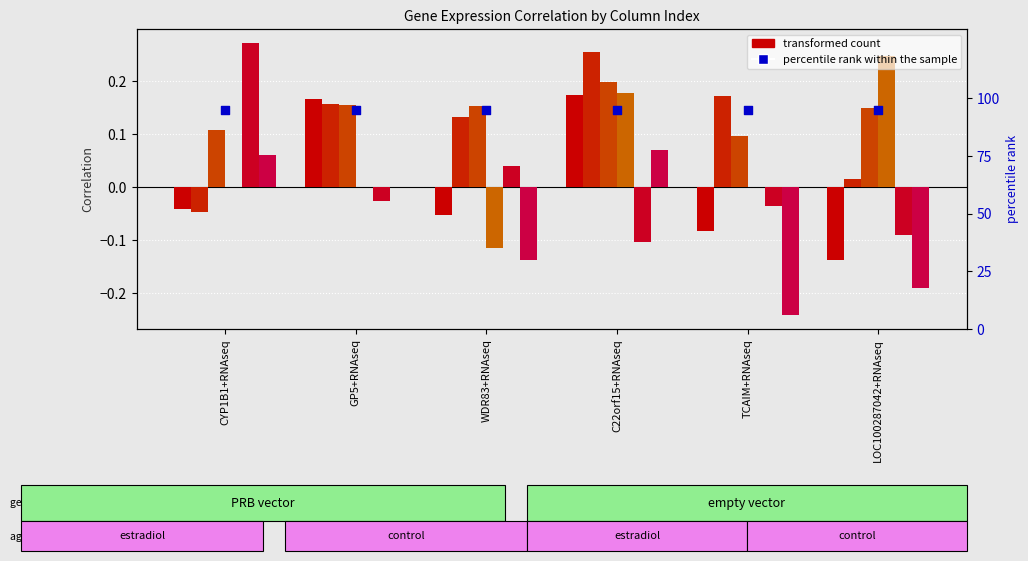

At which category is the sum across all series the highest?

C22orf15+RNAseq